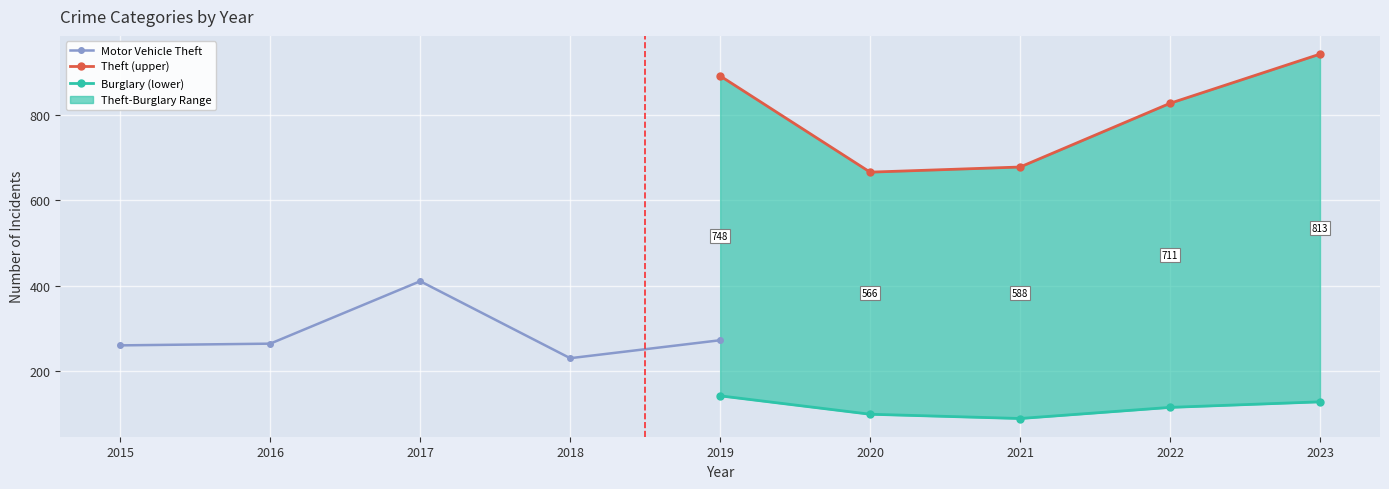

True or false: Theft (upper) and Motor Vehicle Theft cross at least once.

False